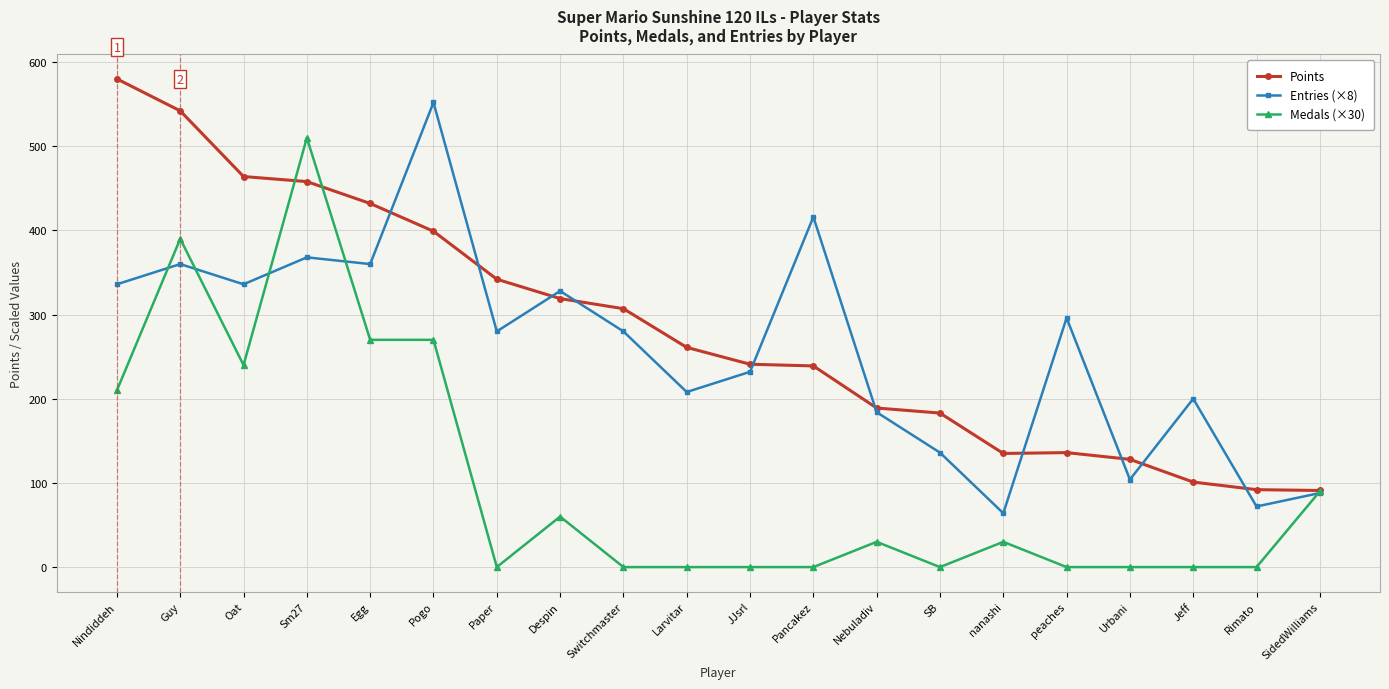

What is the value of the Points point at the 16th from the left?

136